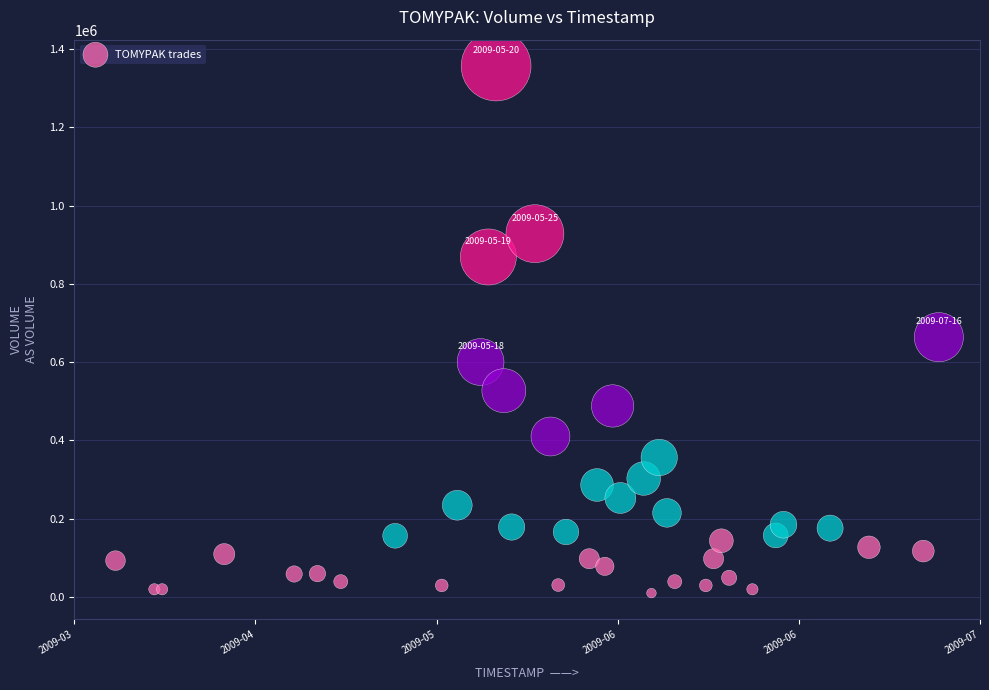

What Y value in the scatter plot is closest to 683137?

663619